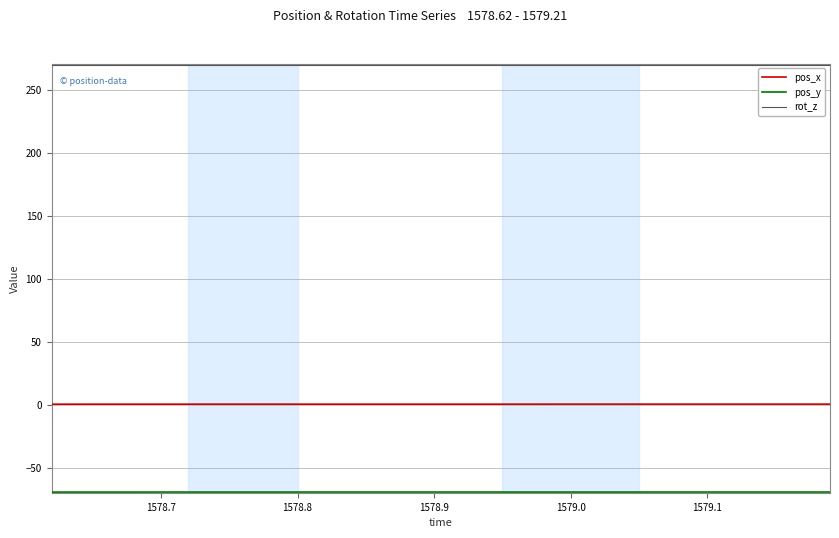

True or false: pos_x and rot_z intersect in this chart.

False